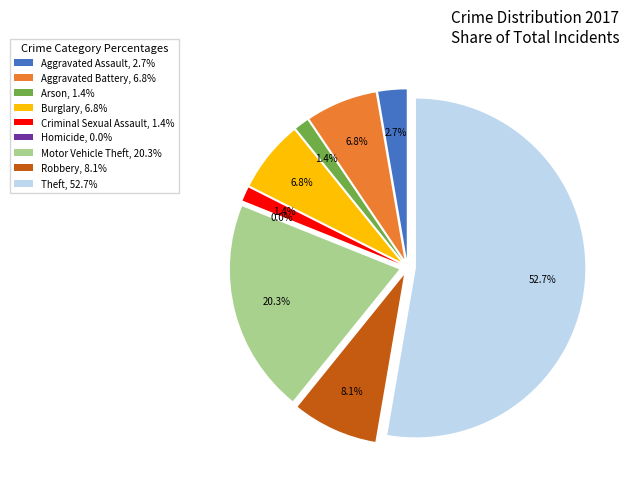

What is the ratio of the value at Criminal Sexual Assault to the value at Arson?

1.0